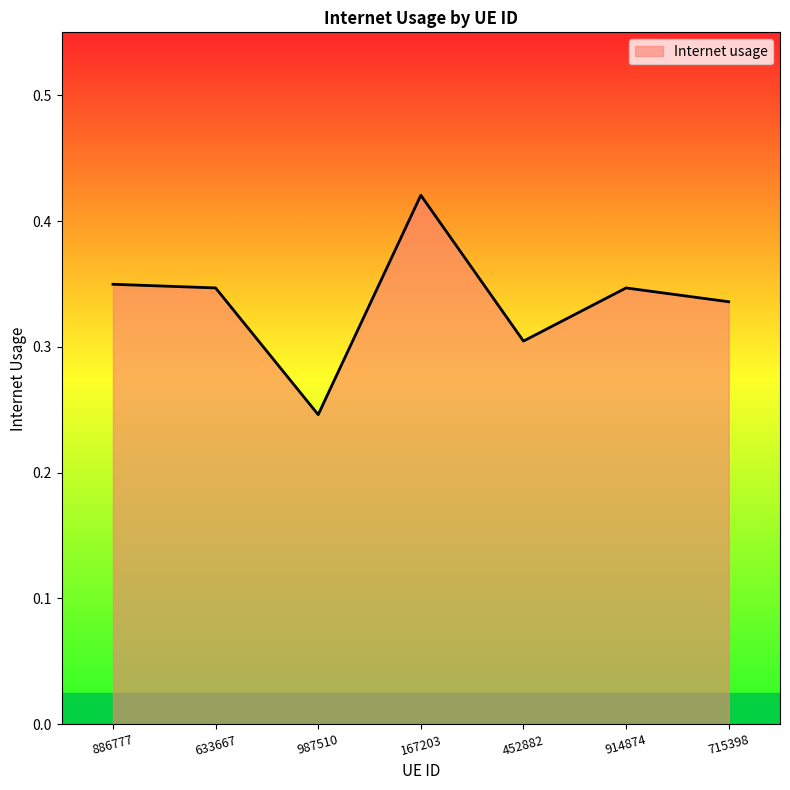

Count the values in the range 0 to 1.

7